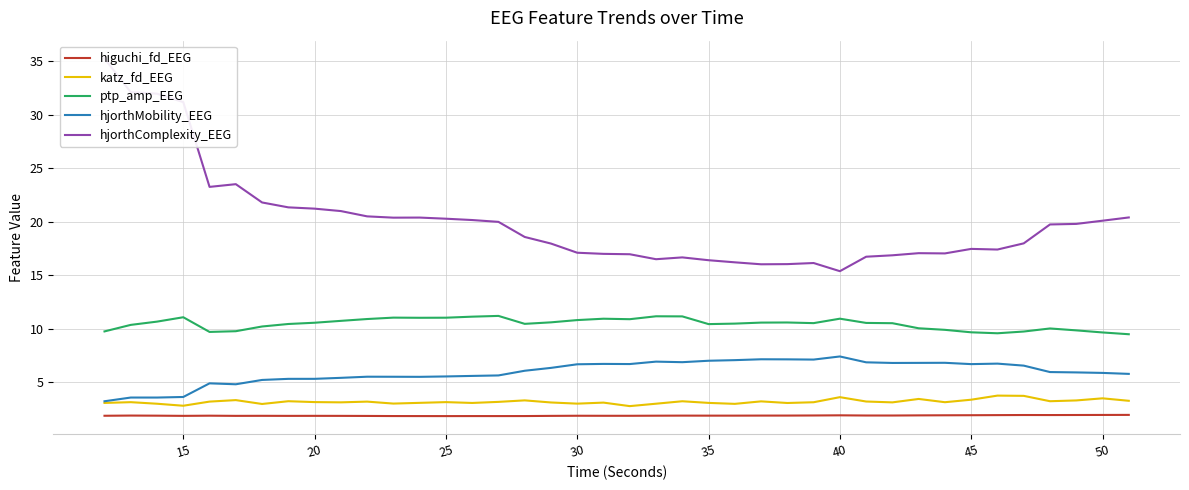

What is the difference between the maximum and minimum values in the hjorthMobility_EEG series?

4.2